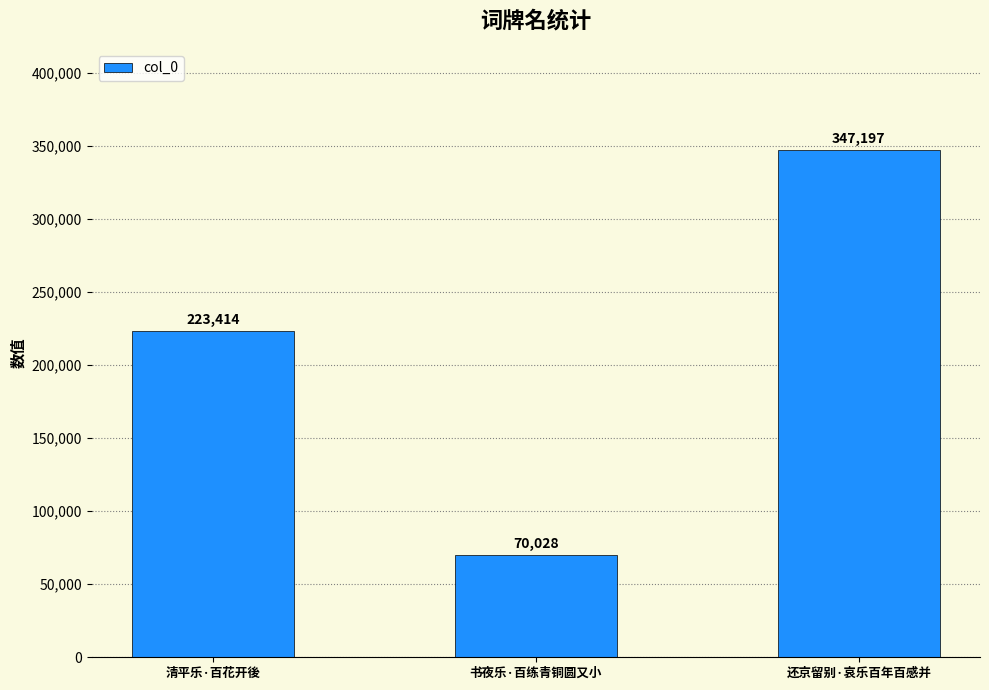

Rank the categories by value from lowest to highest.

书夜乐·百练青铜圆又小, 清平乐·百花开後, 还京留别·哀乐百年百感并